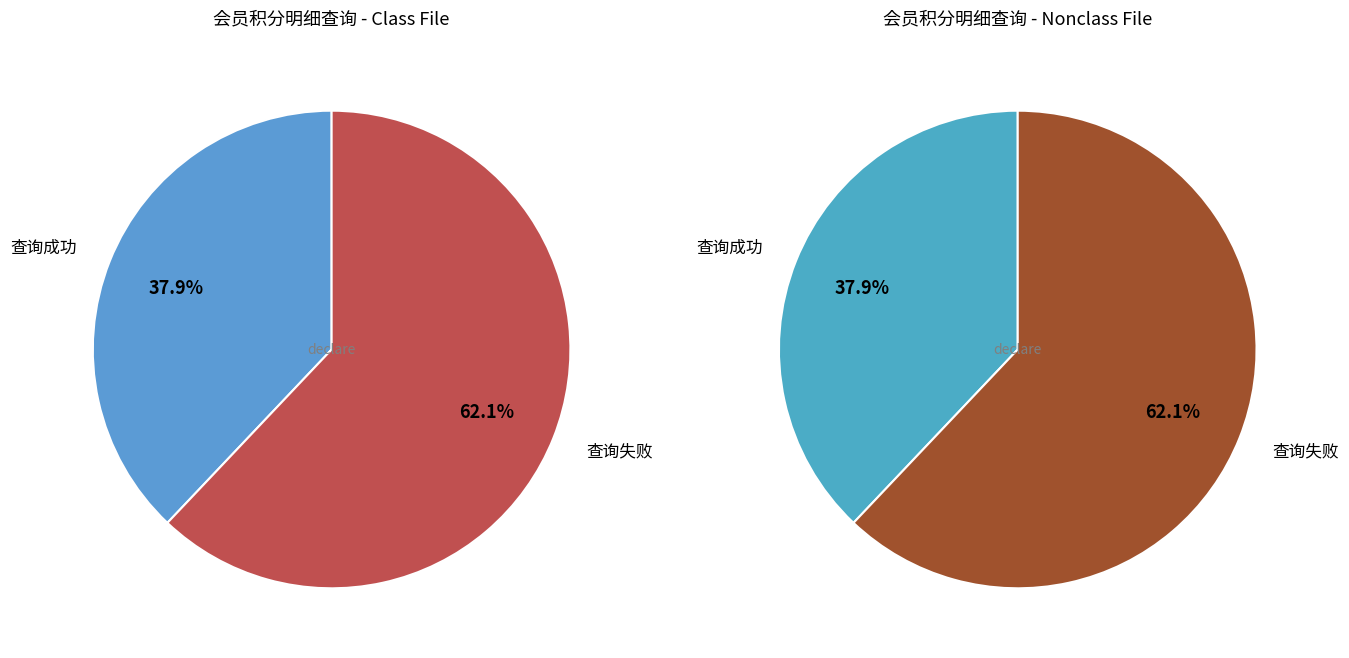

To the nearest percent, what is the combined percentage of 查询失败 and 查询成功?

100%